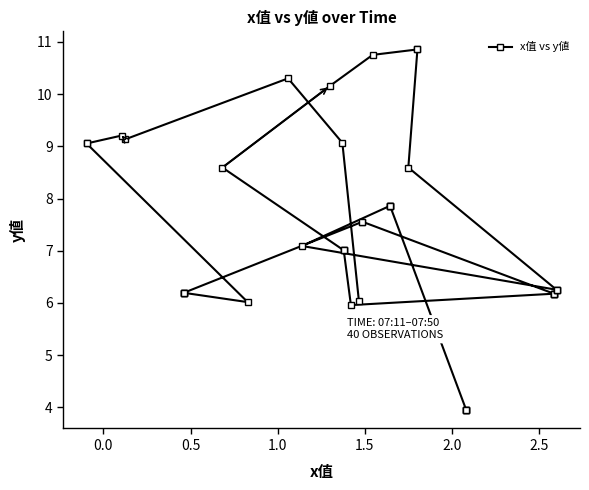

What is the value of the 28th point from the left?

8.6